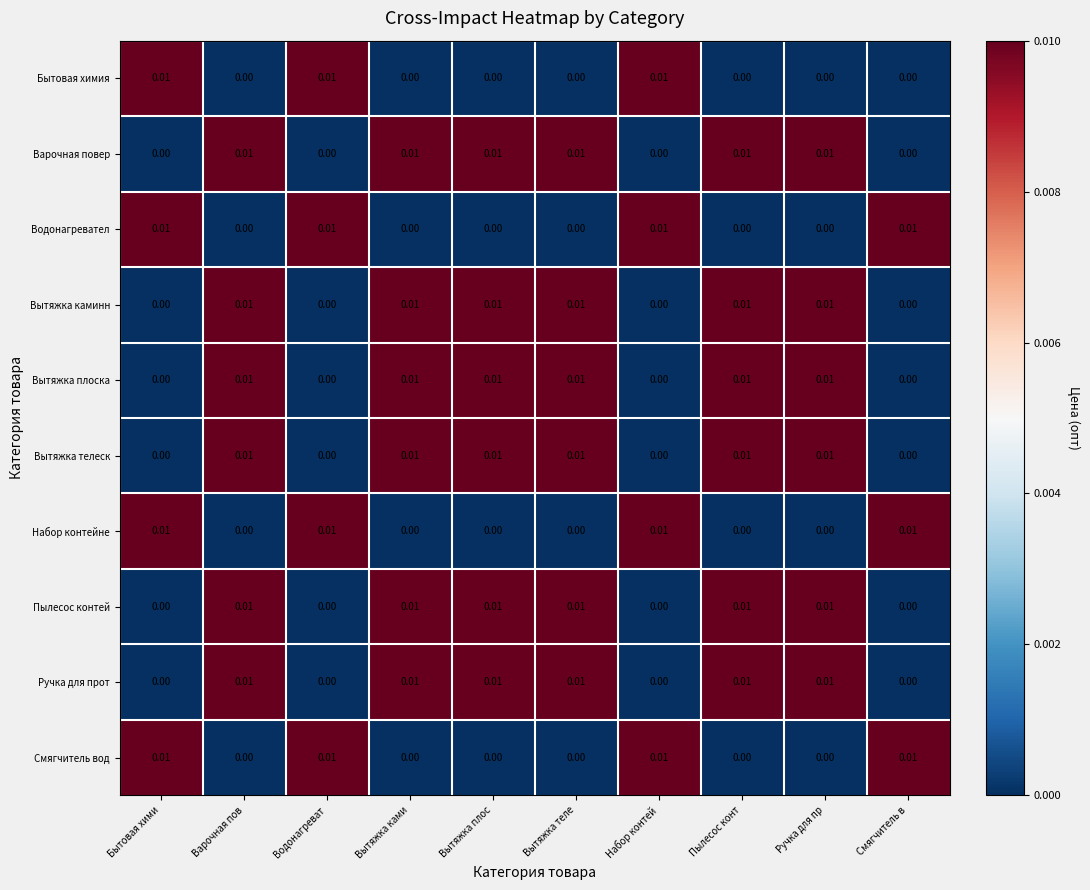

At which category does the chart reach its minimum across all series?

Варочная пов